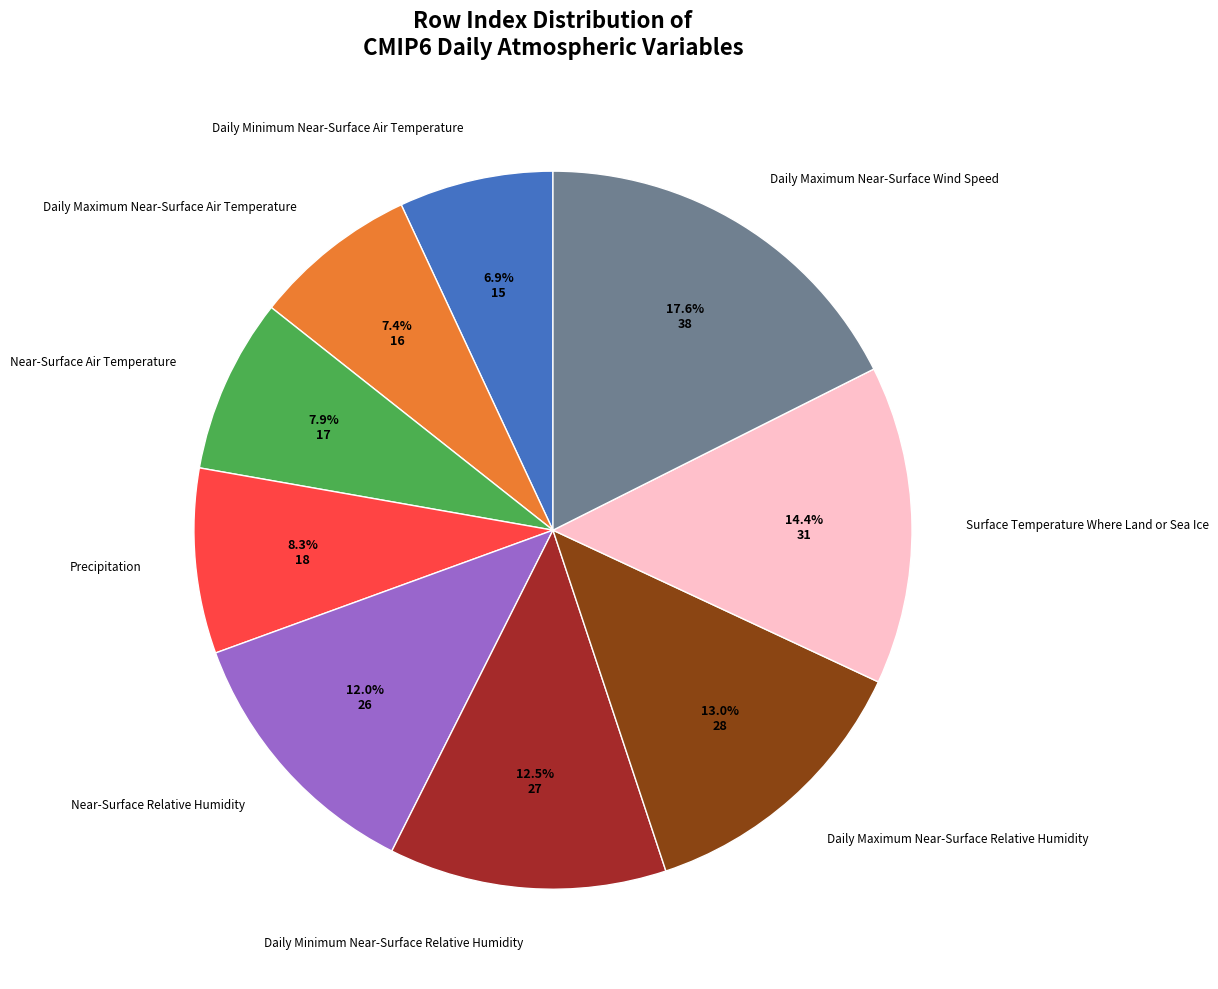

Is there any slice that represents more than half of the pie?

No